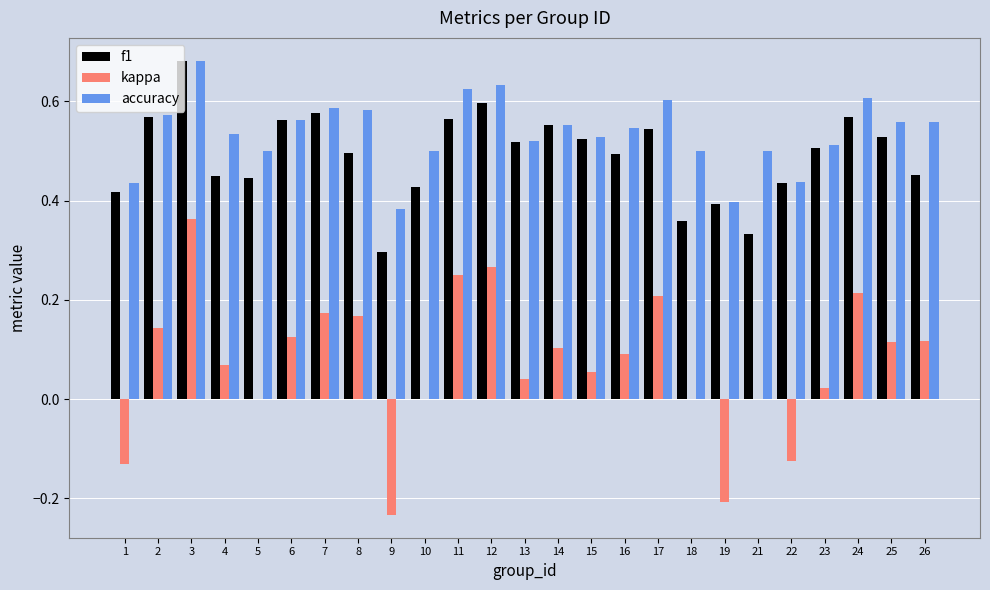

The value of f1 at 5 is 0.4. True or false?

True